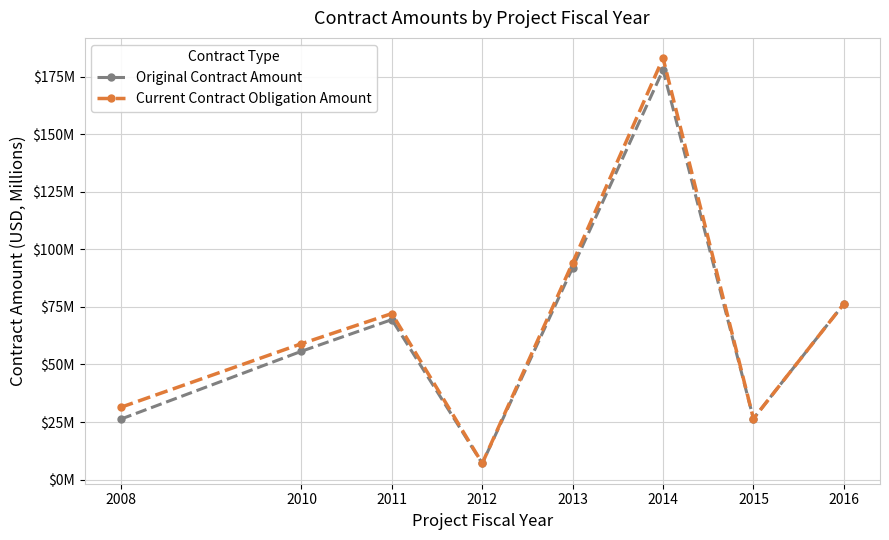

What are all the series names shown in the legend?

Original Contract Amount, Current Contract Obligation Amount